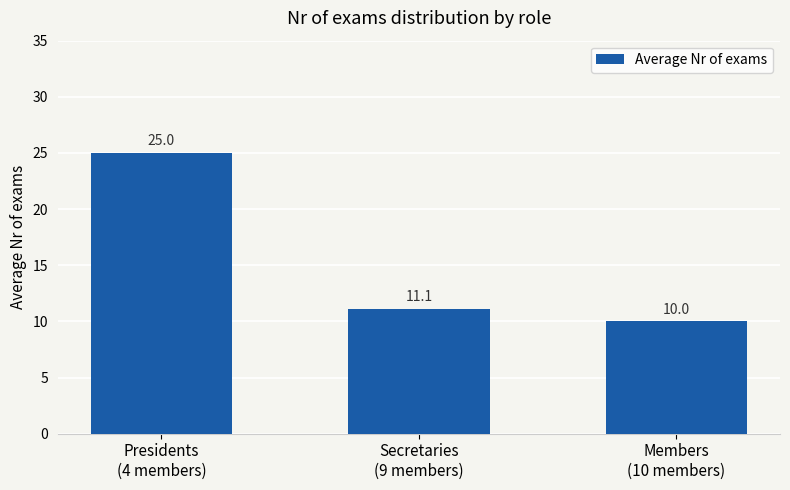

What is the change in value from Presidents
(4 members) to Secretaries
(9 members)?

-13.9